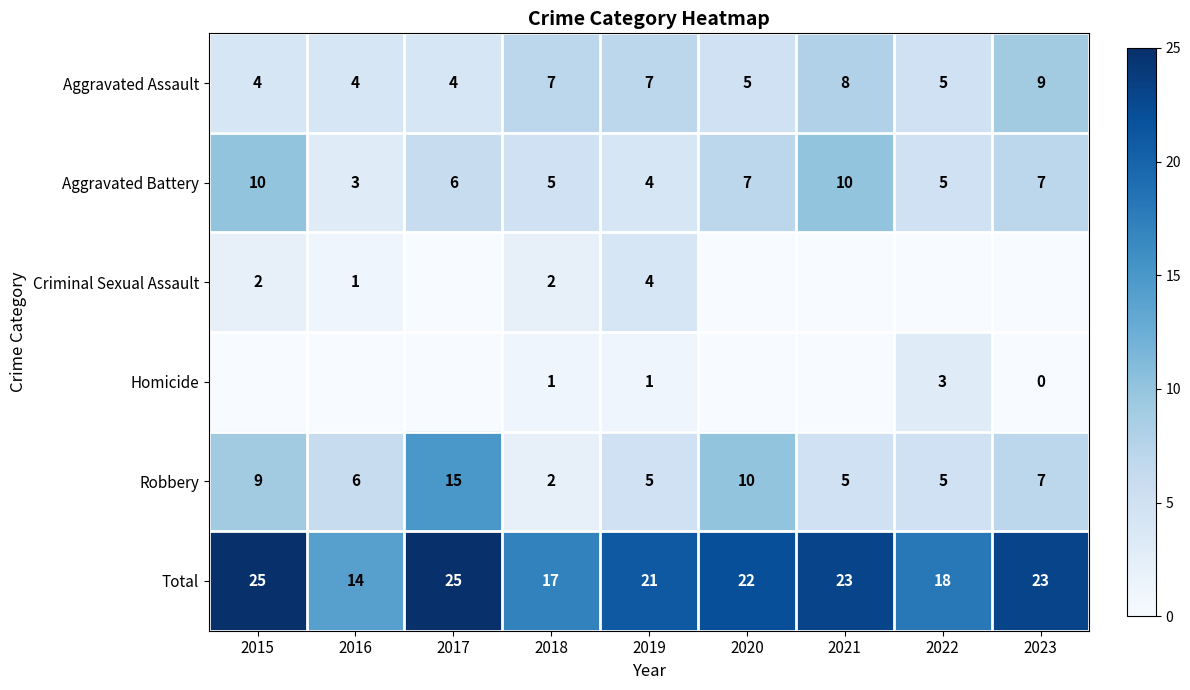

True or false: Aggravated Battery has a value of 4 at 2019.

True